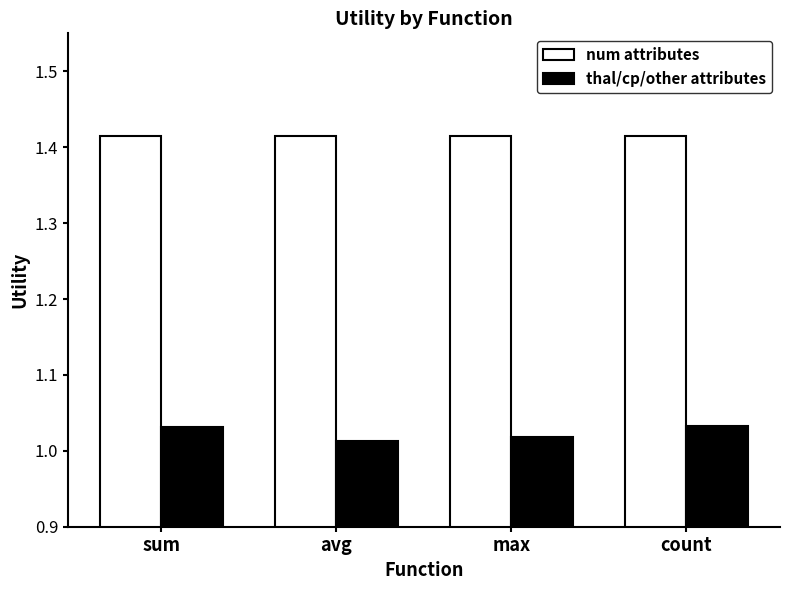

The thal/cp/other attributes series shows 1.4 at max. True or false?

False